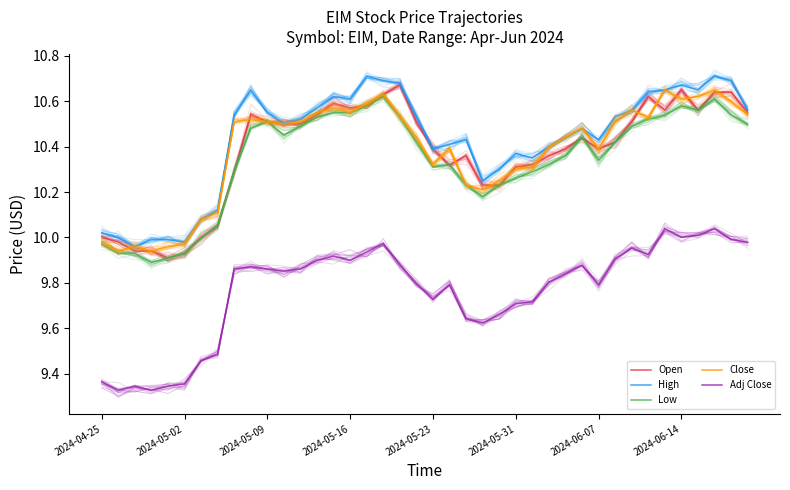

What is the difference between the maximum and minimum values in the Open series?

0.8